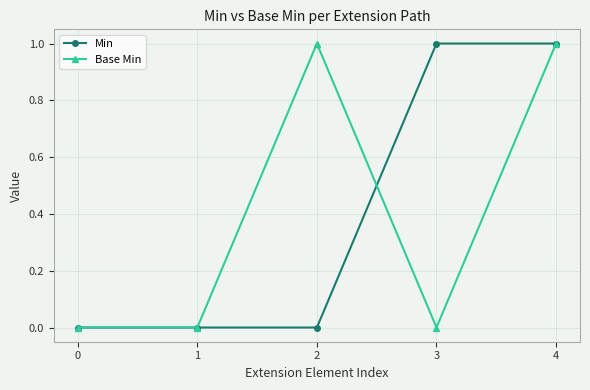

Does the chart have visible grid lines?

Yes